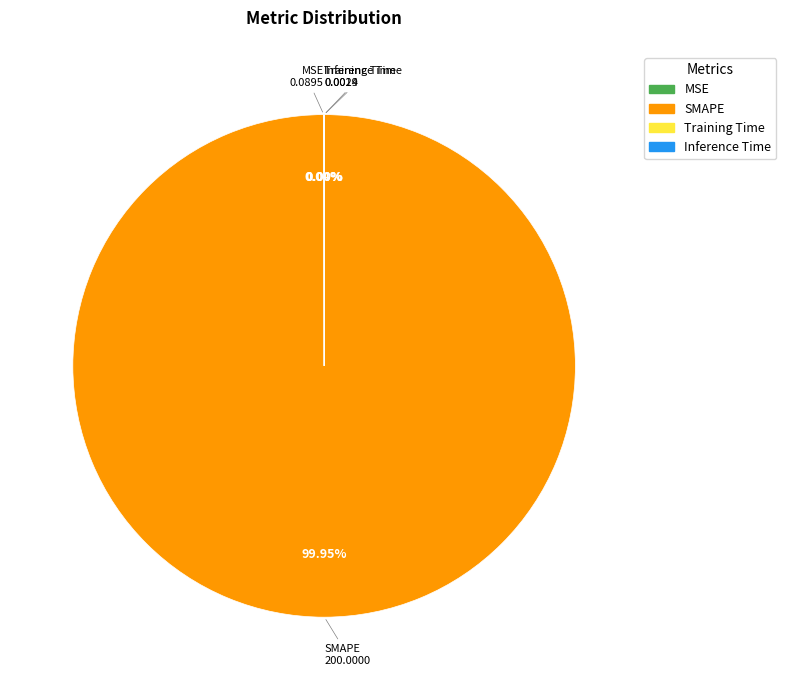

Is there a majority slice in this chart?

Yes